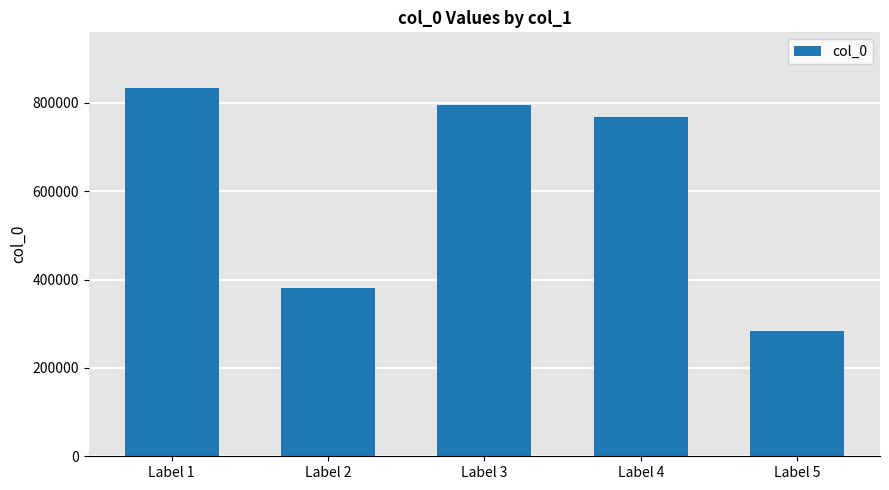

What is the difference between the maximum and minimum values?

551086